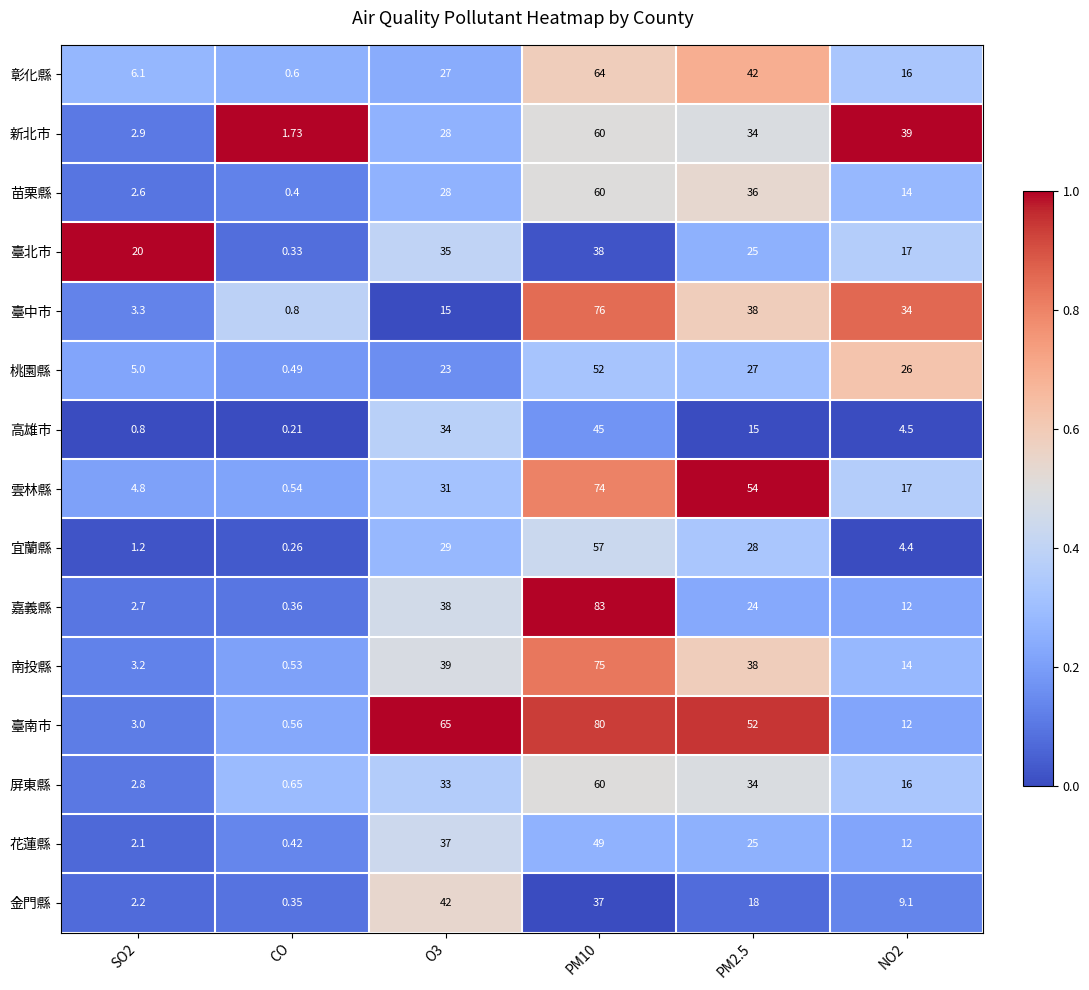

At SO2, list the series in order from smallest to largest.

高雄市, 宜蘭縣, 花蓮縣, 金門縣, 苗栗縣, 嘉義縣, 屏東縣, 新北市, 臺南市, 南投縣, 臺中市, 雲林縣, 桃園縣, 彰化縣, 臺北市